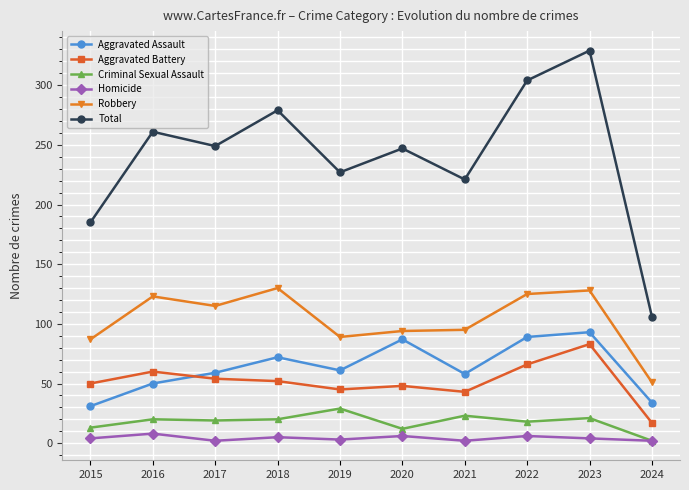

Where does the Aggravated Assault series first go above 61?

2018